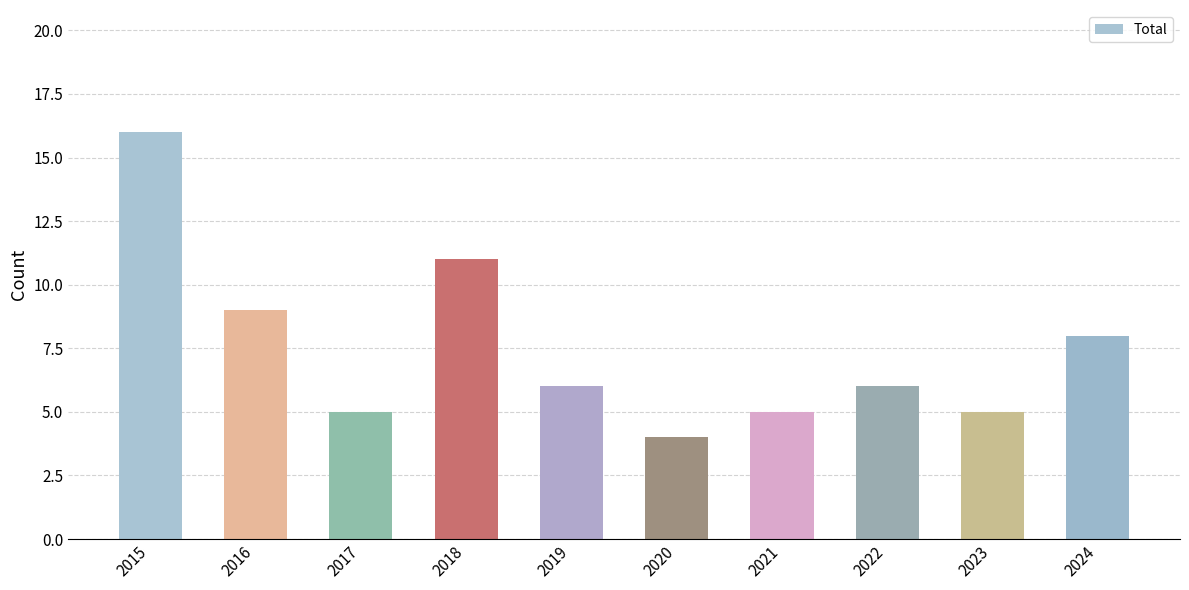

The chart shows a value of 6 at 2019. True or false?

True